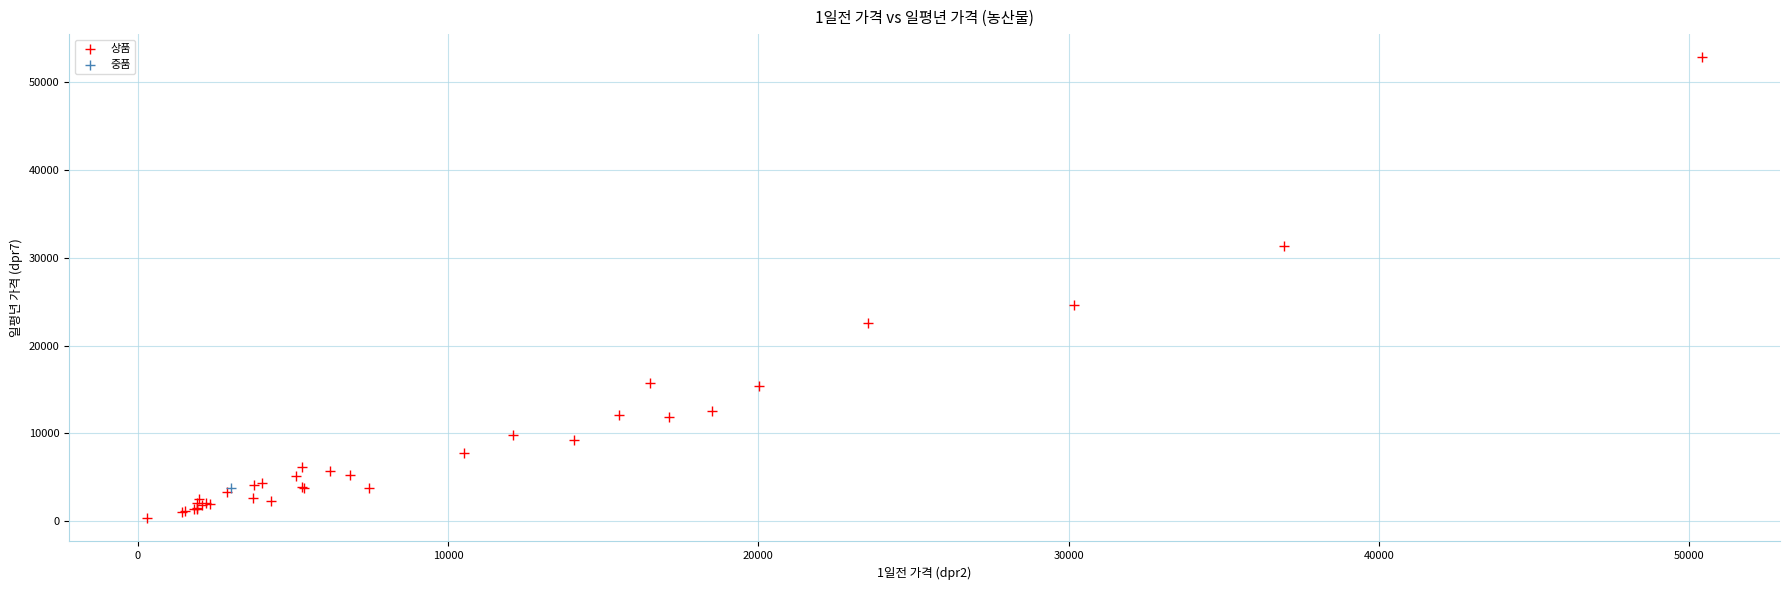

What are all the series names shown in the legend?

상품, 중품